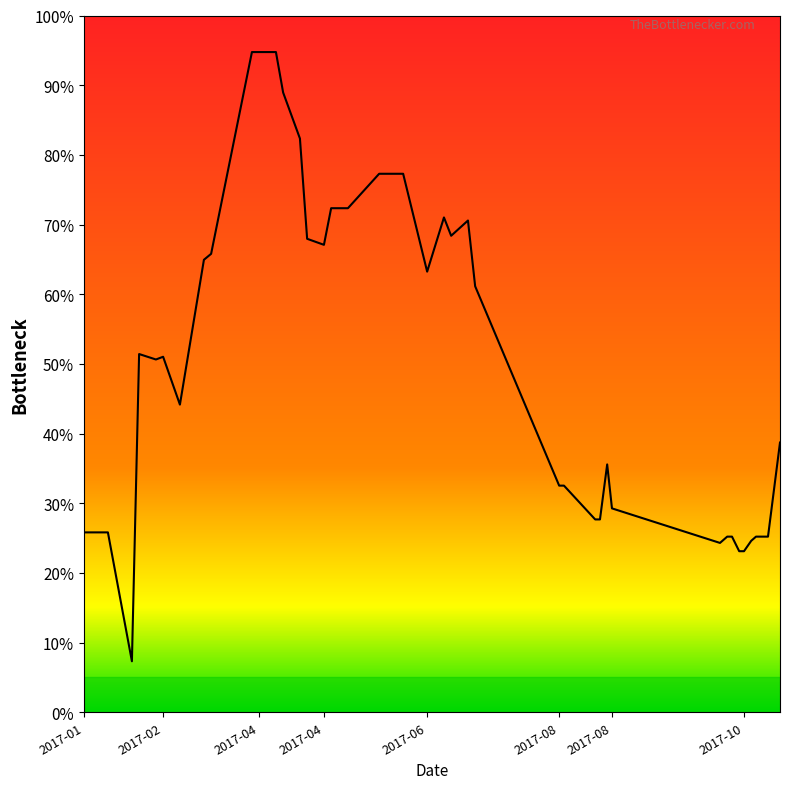

What is the difference between the maximum and minimum values?

87.4